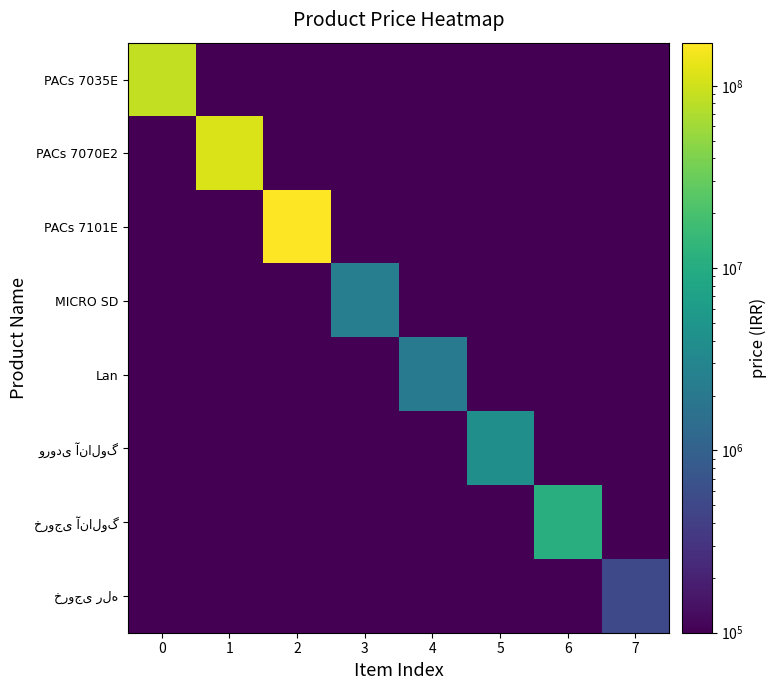

Between 2 and 5, which is larger?

2